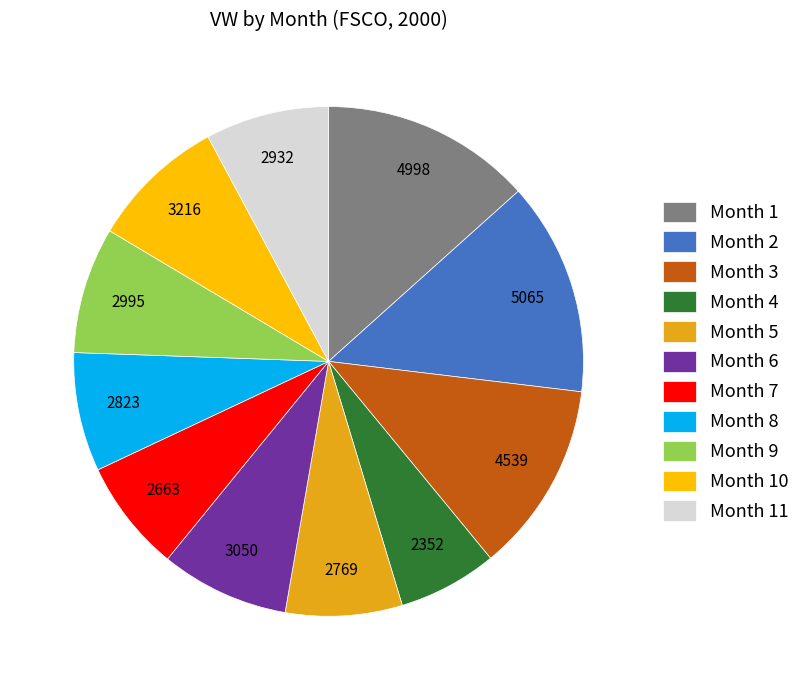

Combined, do Month 7 and Month 8 account for over 50%?

No